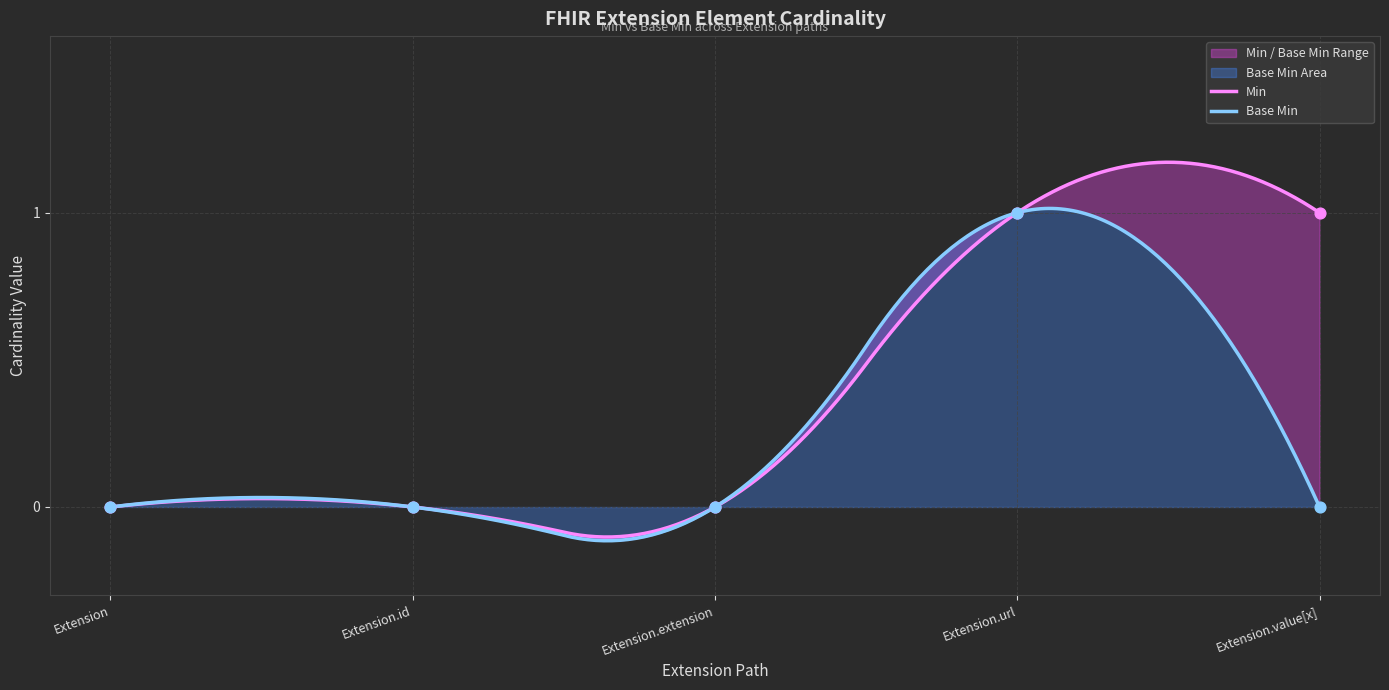

What are all the series names shown in the legend?

Min, Base Min